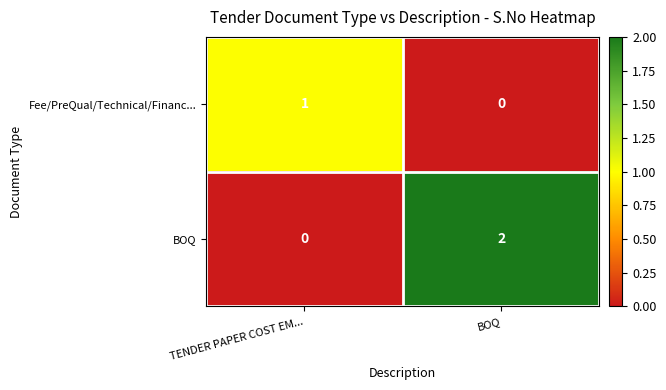

At which category is the sum across all series the highest?

BOQ